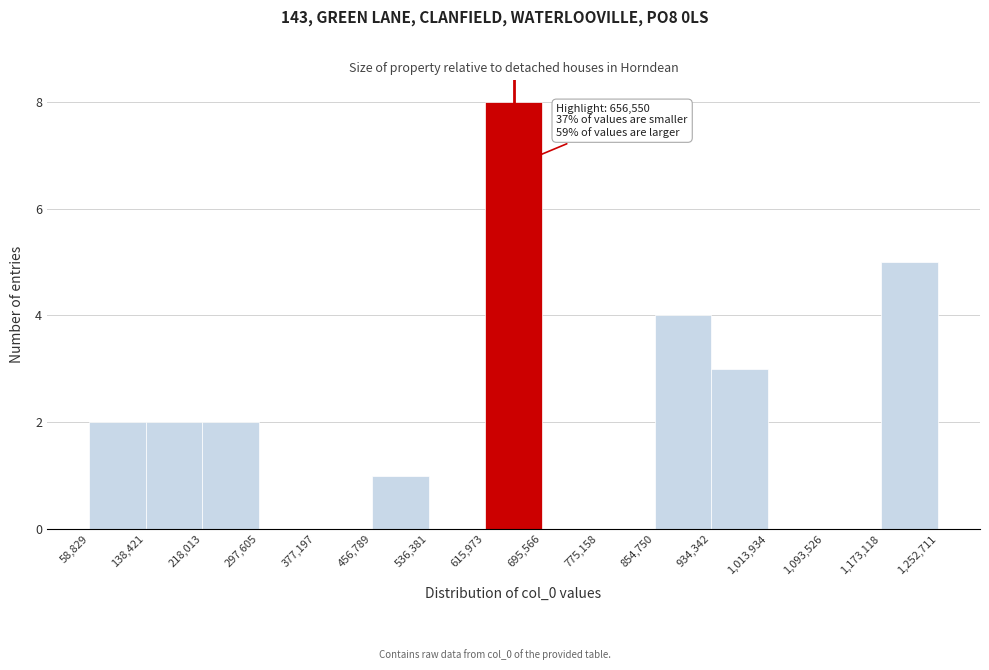

Which range on the x-axis has the tallest bar?

615,973 to 695,566